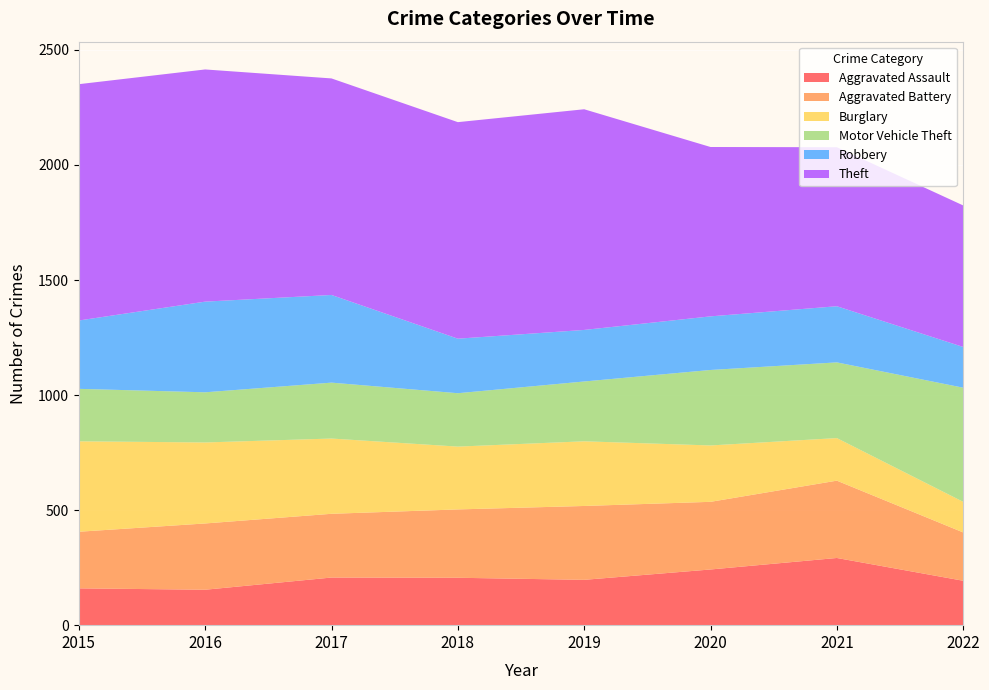

Reading right to left, what are all the values shown in this chart?

Aggravated Assault: 2022=193	2021=292	2020=242	2019=197	2018=206	2017=207	2016=154	2015=160
Aggravated Battery: 2022=210	2021=336	2020=294	2019=321	2018=297	2017=277	2016=288	2015=246
Burglary: 2022=133	2021=185	2020=245	2019=281	2018=273	2017=327	2016=352	2015=393
Motor Vehicle Theft: 2022=496	2021=329	2020=328	2019=260	2018=232	2017=243	2016=218	2015=228
Robbery: 2022=177	2021=244	2020=233	2019=224	2018=237	2017=381	2016=394	2015=297
Theft: 2022=615	2021=691	2020=736	2019=959	2018=941	2017=941	2016=1009	2015=1027